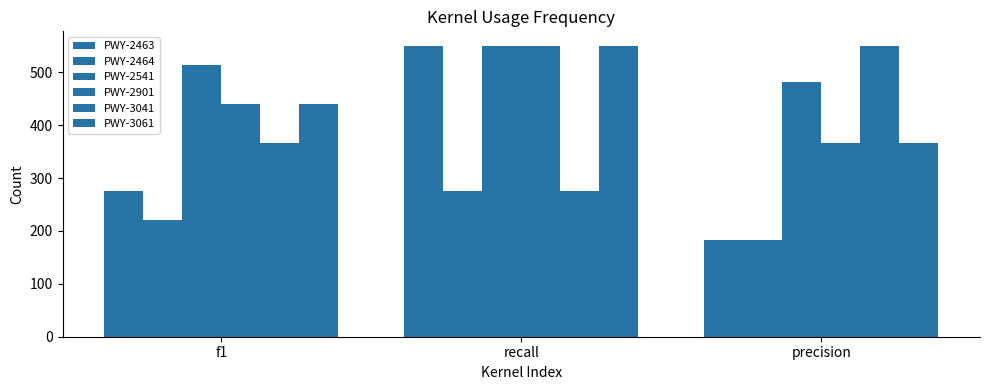

Count the number of data series in this chart.

6